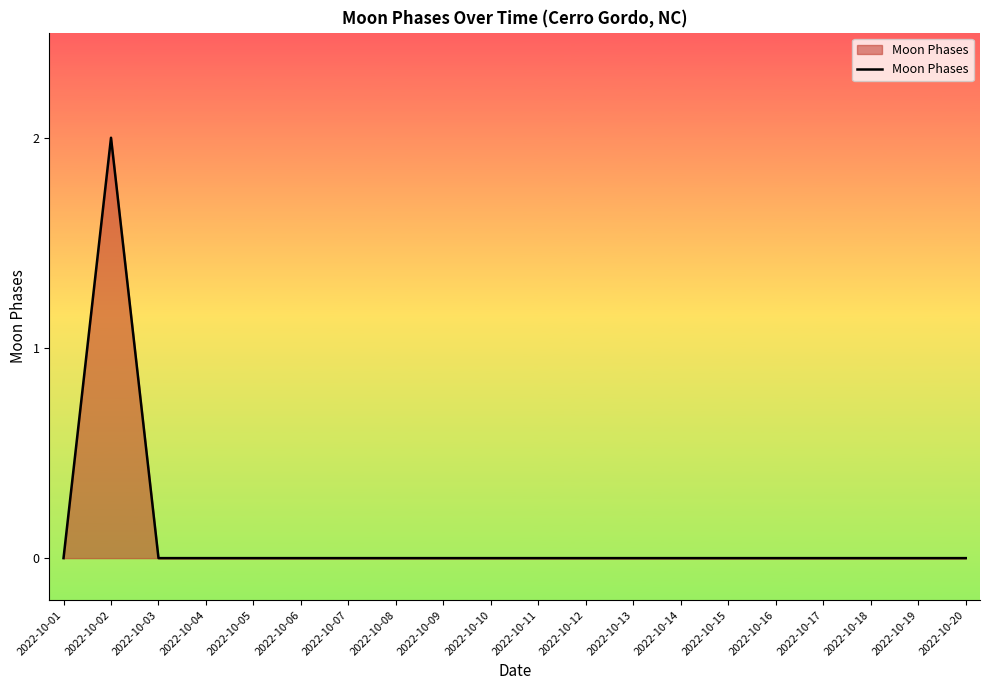

At which category does the chart reach its peak across all series?

2022-10-02